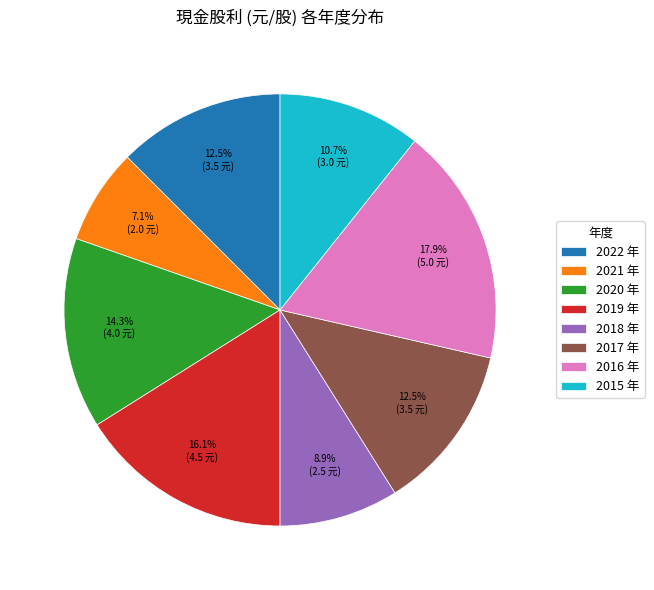

To the nearest percent, what is the average slice percentage?

12%